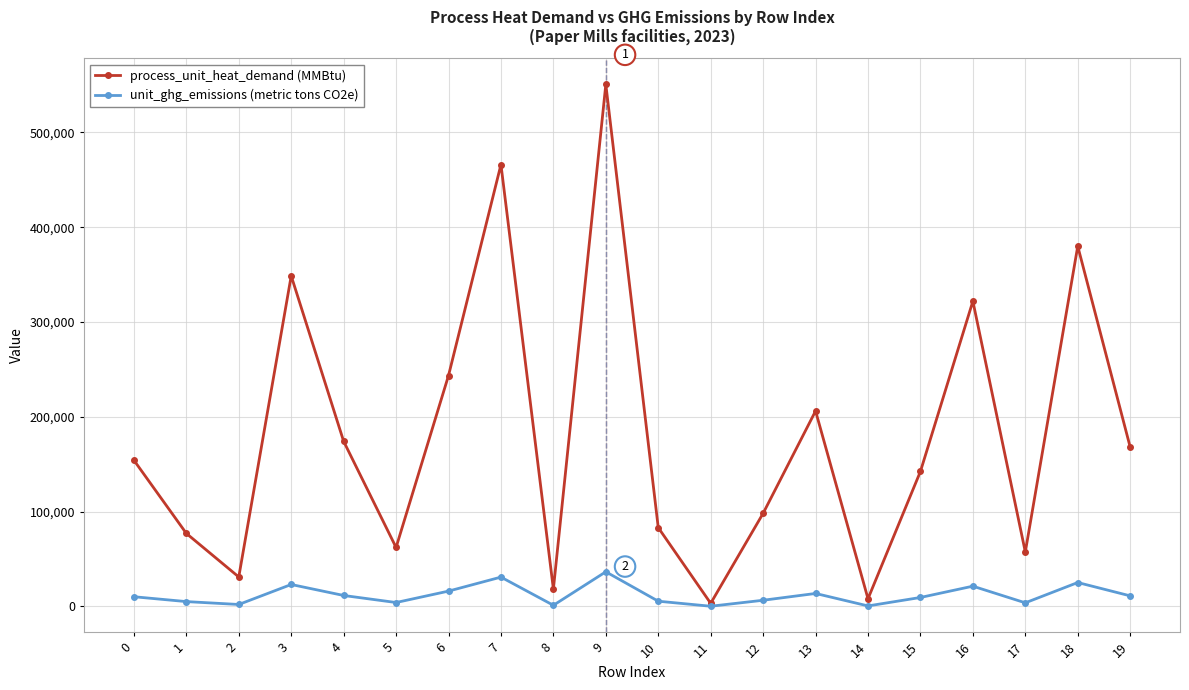

What is the total value across all series at 6?

259663.6